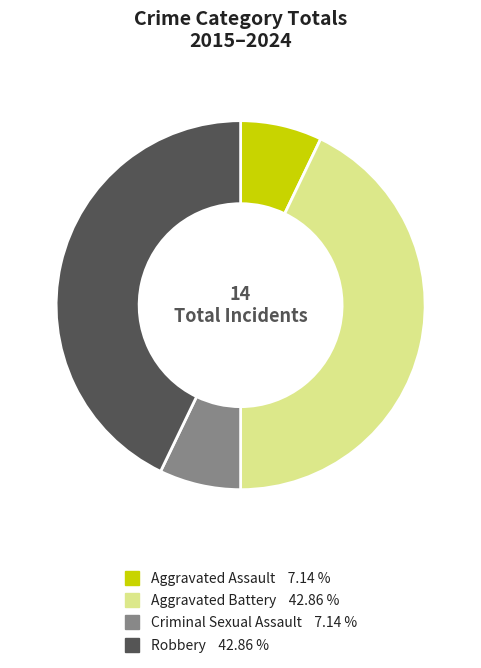

Which has a higher value, Aggravated Assault or Aggravated Battery?

Aggravated Battery